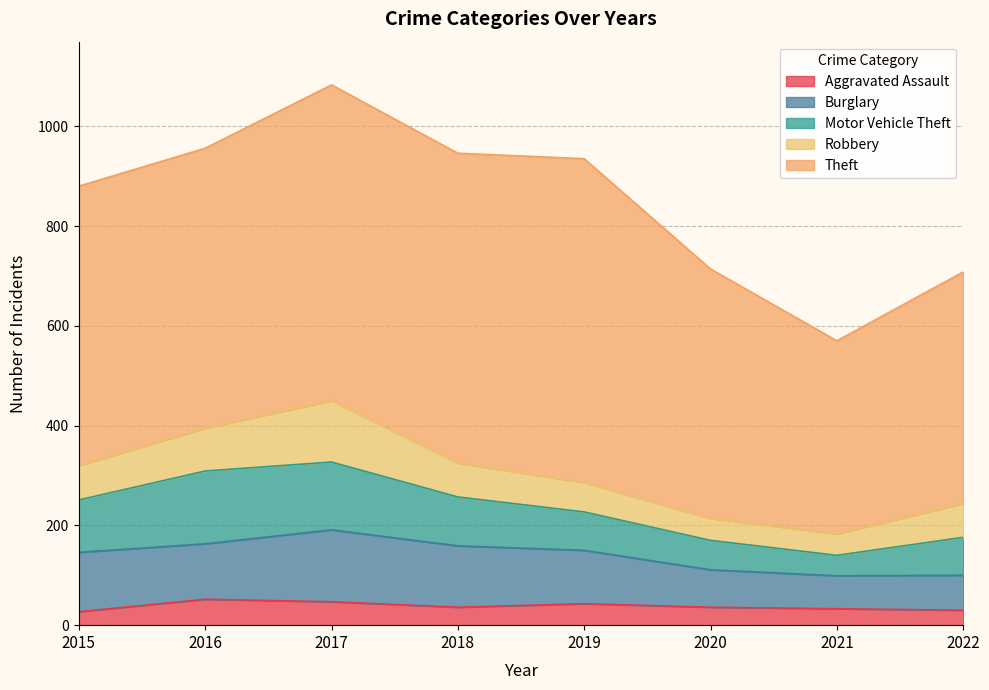

What is the value of the Robbery point at the 7th from the left?

43